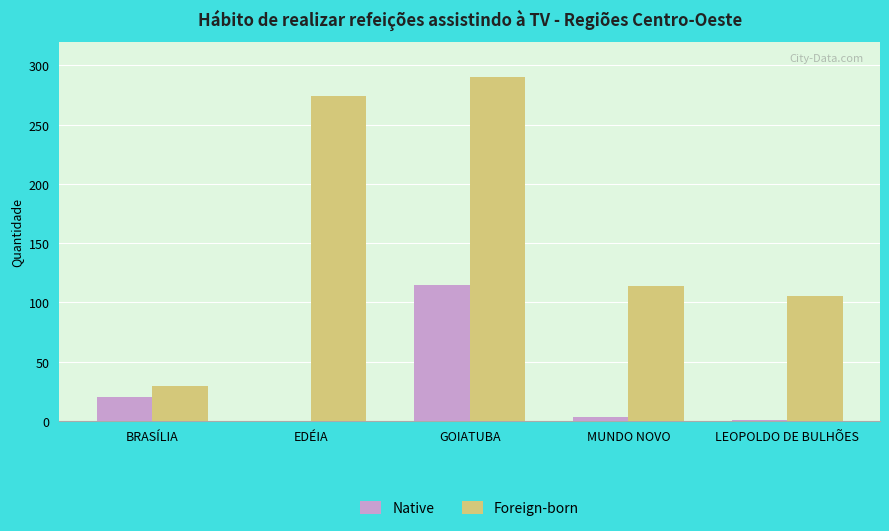

At which label does Native first exceed 3?

BRASÍLIA